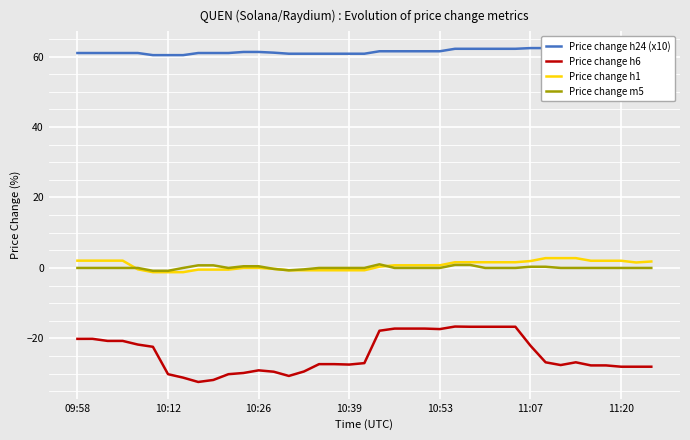

Which series changed the most between 8 and 31?

Price change h6